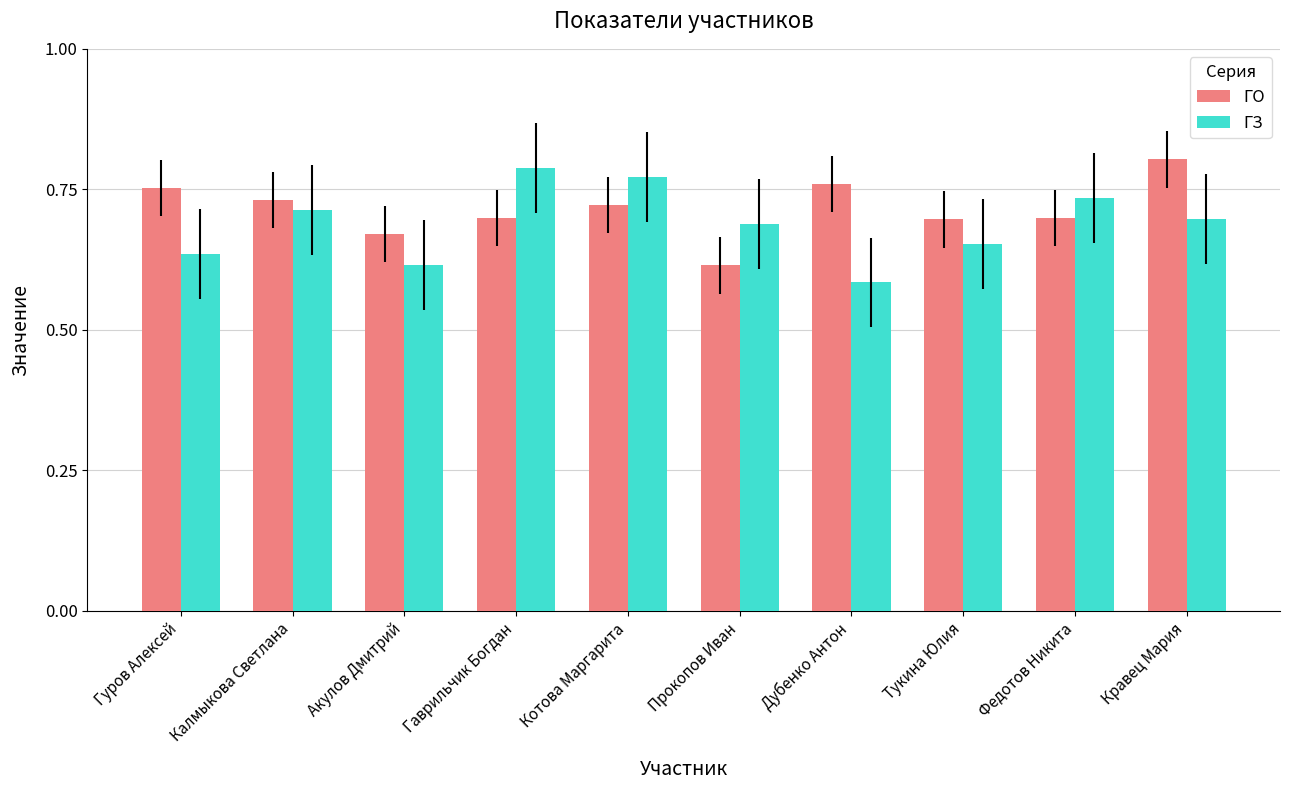

At which label is ГО closest to 0?

Прокопов Иван